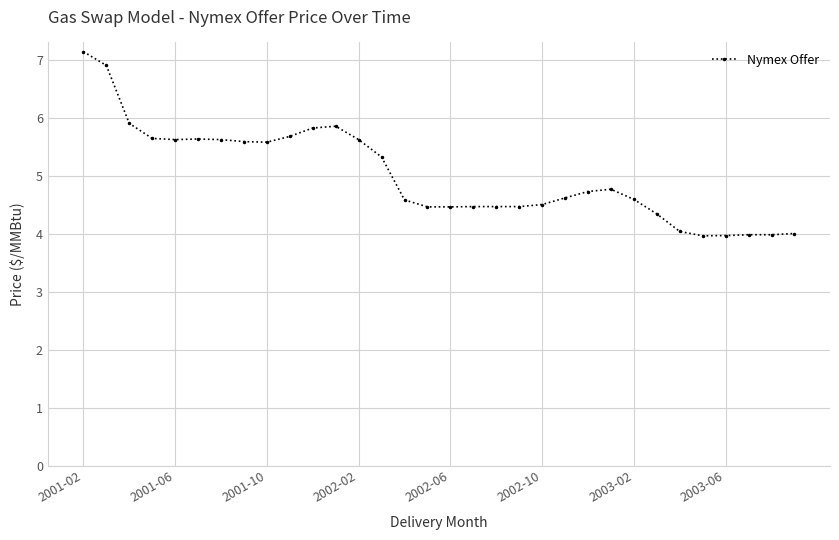

True or false: the data has more than 1 interior local peaks.

True